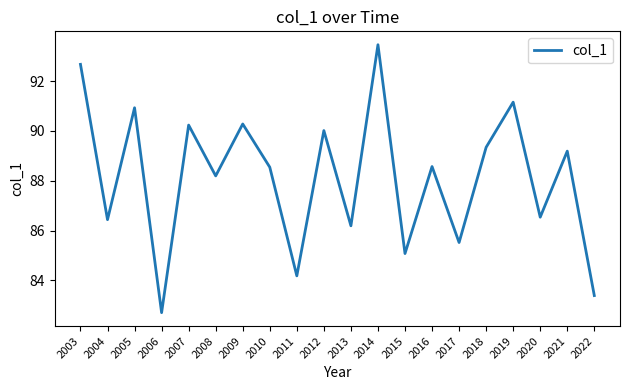

Does the chart have visible grid lines?

No